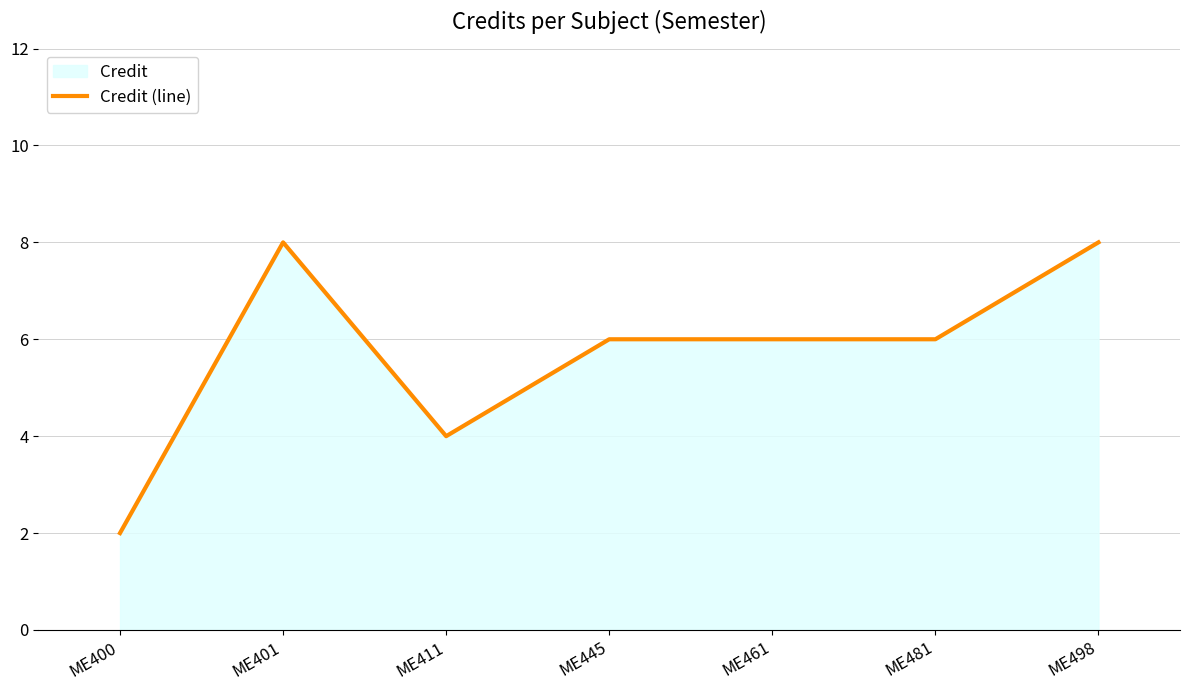

At which label is the value closest to 5?

ME411